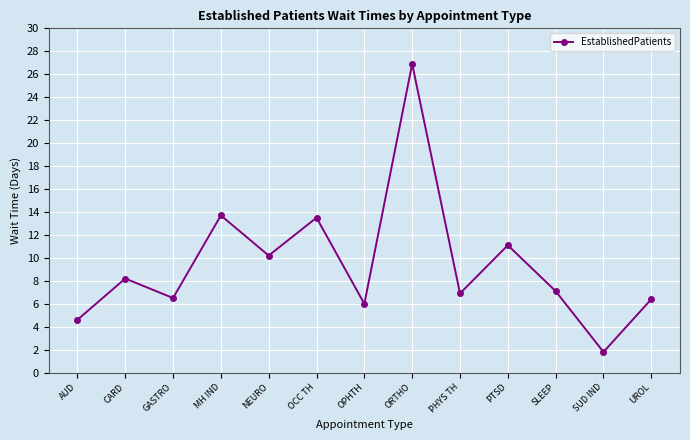

How many lines are shown in the chart?

1